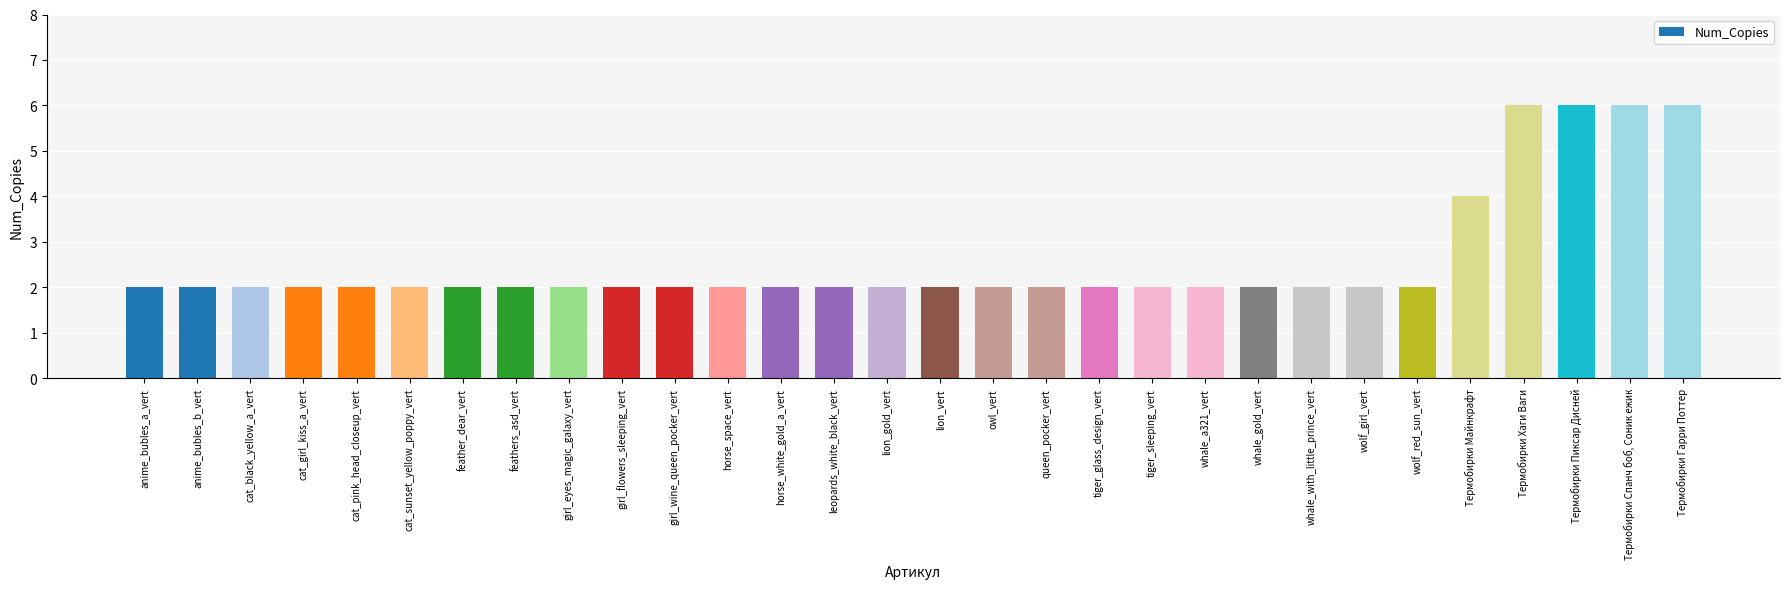

Is it true that the value at anime_bubles_a_vert is 3?

False